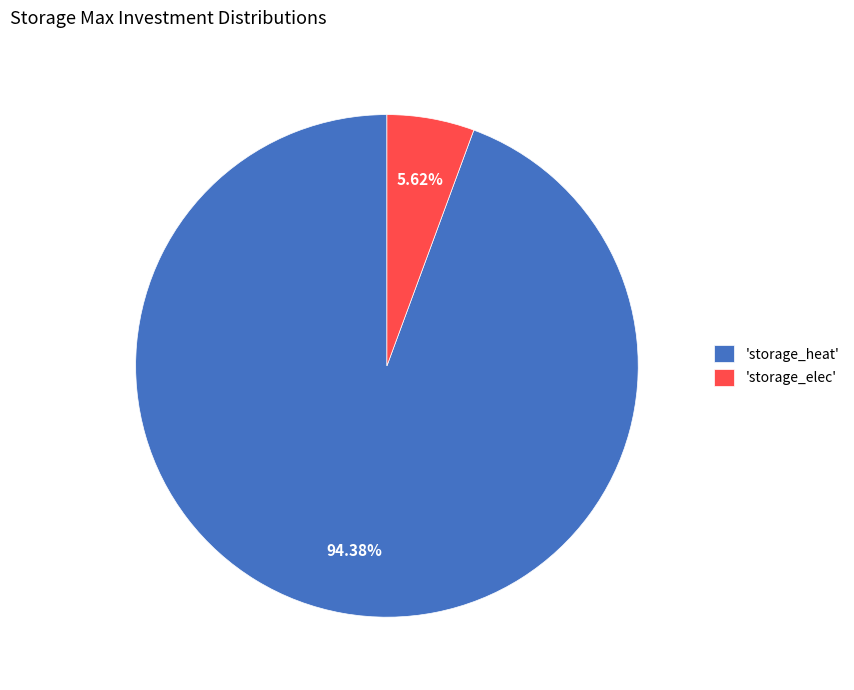

Between 'storage_heat' and 'storage_elec', which is larger?

'storage_heat'